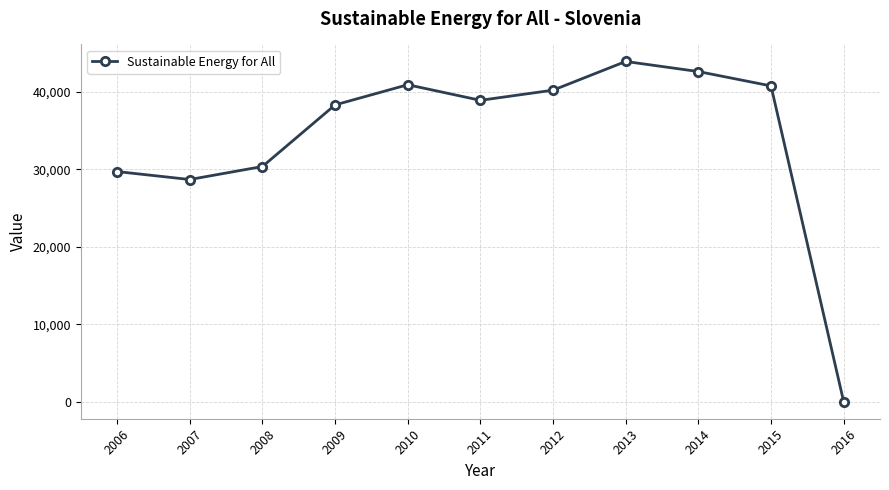

What is the value of the 3rd point from the left?

30358.9